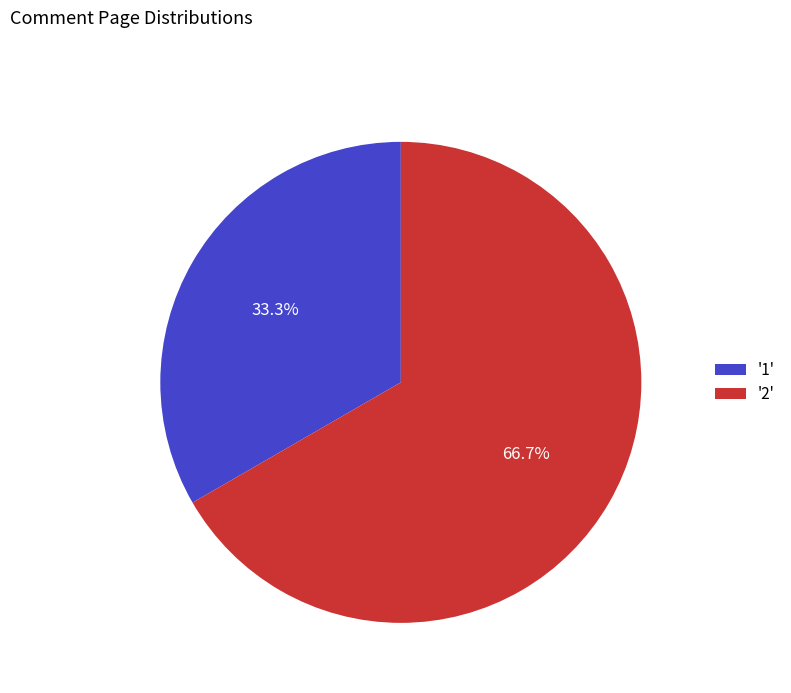

What is the smallest slice in the pie chart?

'1'